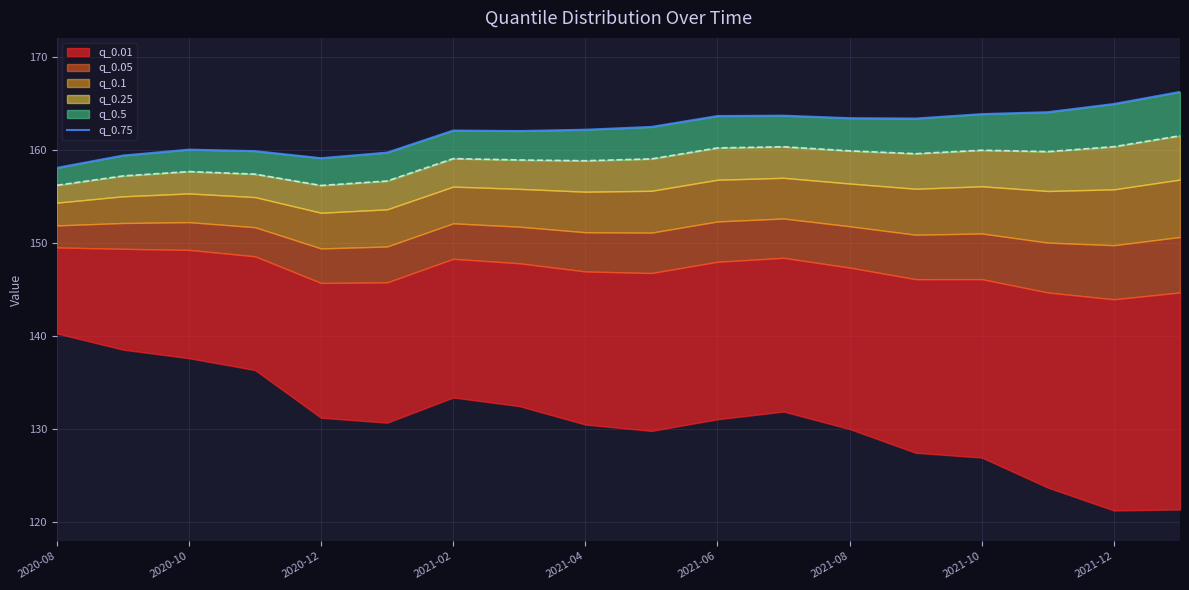

True or false: the data shows 163.7 at 11.

True